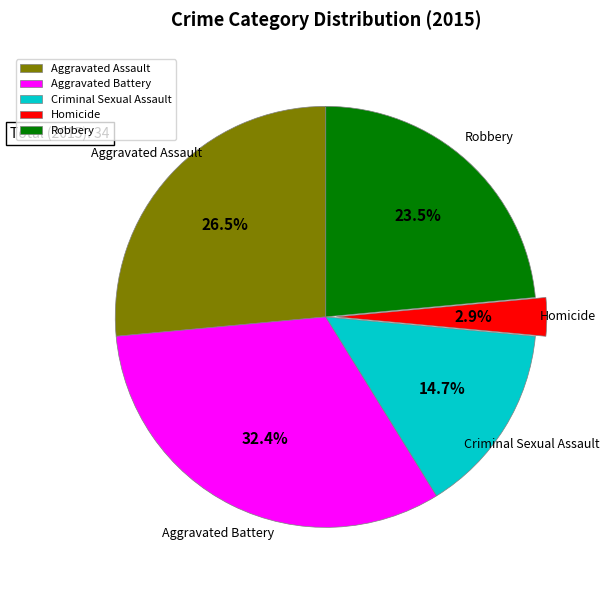

Rank the categories by value from highest to lowest.

Aggravated Battery, Aggravated Assault, Robbery, Criminal Sexual Assault, Homicide